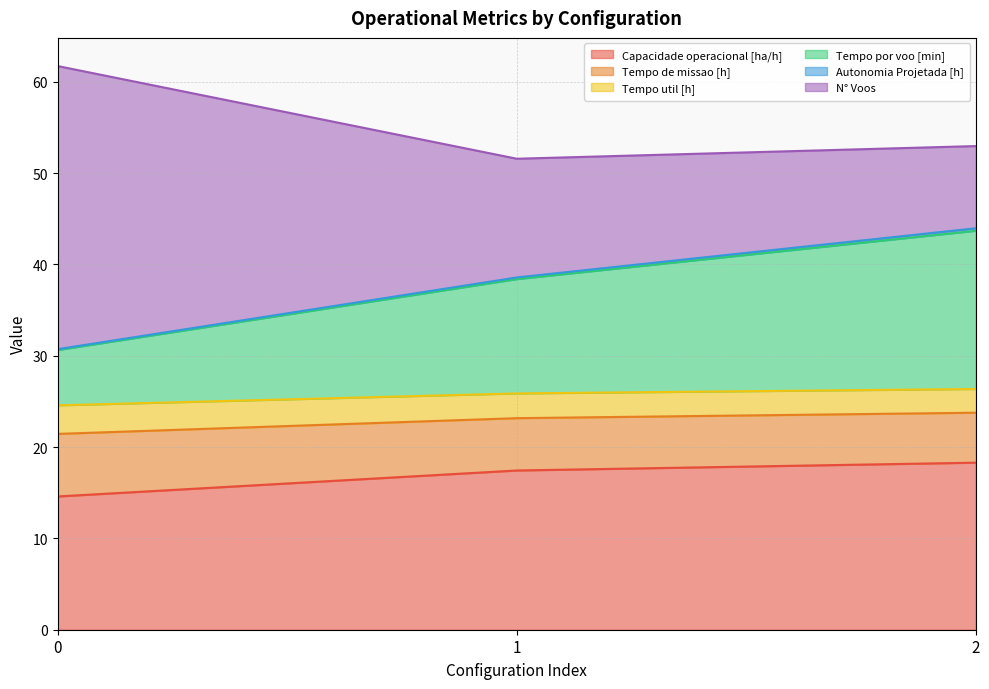

The value of Capacidade operacional [ha/h] at 1 is 17.4. True or false?

True